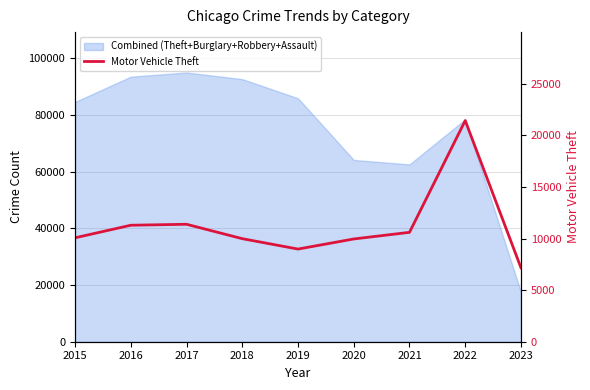

True or false: there are more than 1 points higher than both neighbors.

True